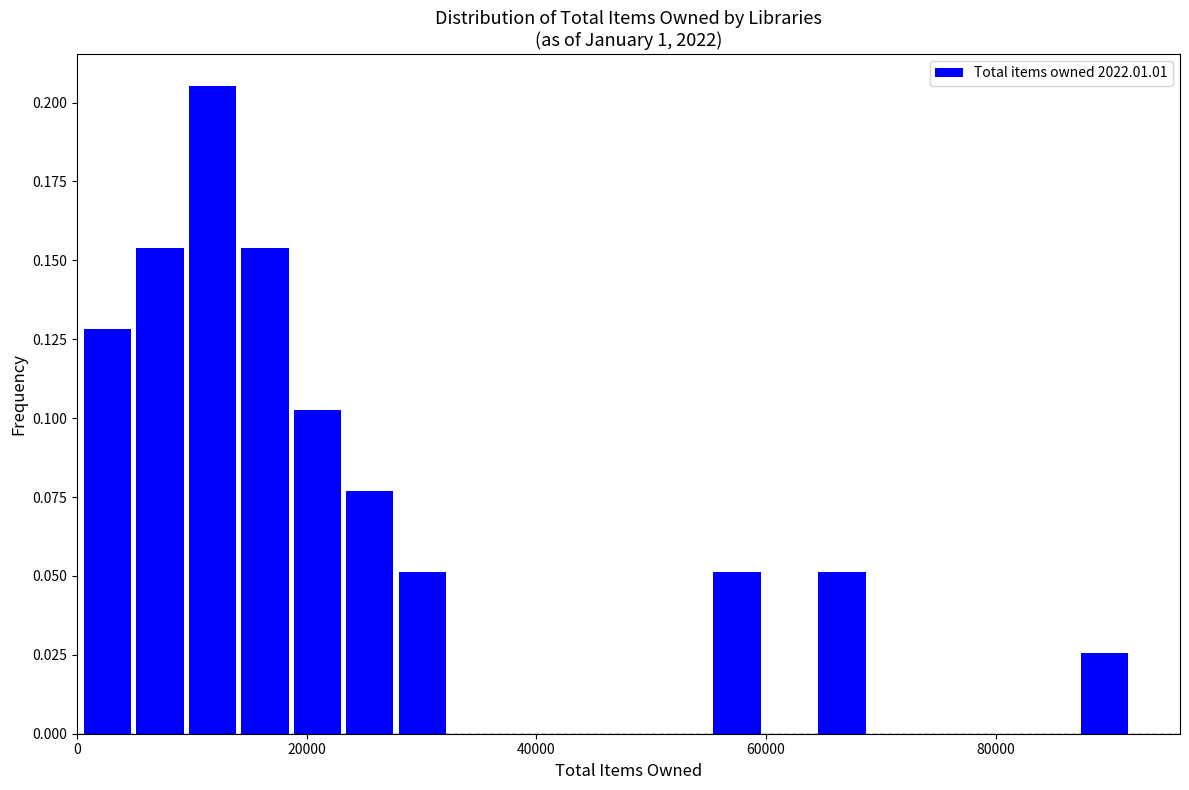

Read against the x-axis, roughly where is the centre of the tallest bar?

12000